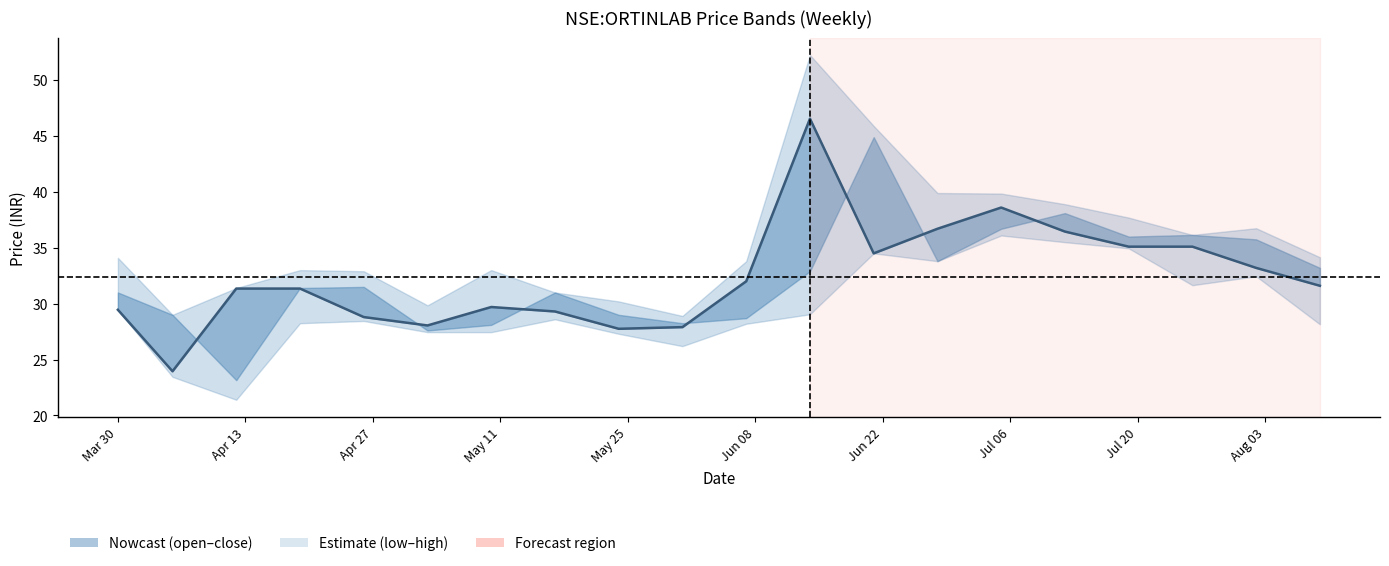

What position from the left is 2021-08-02?

19